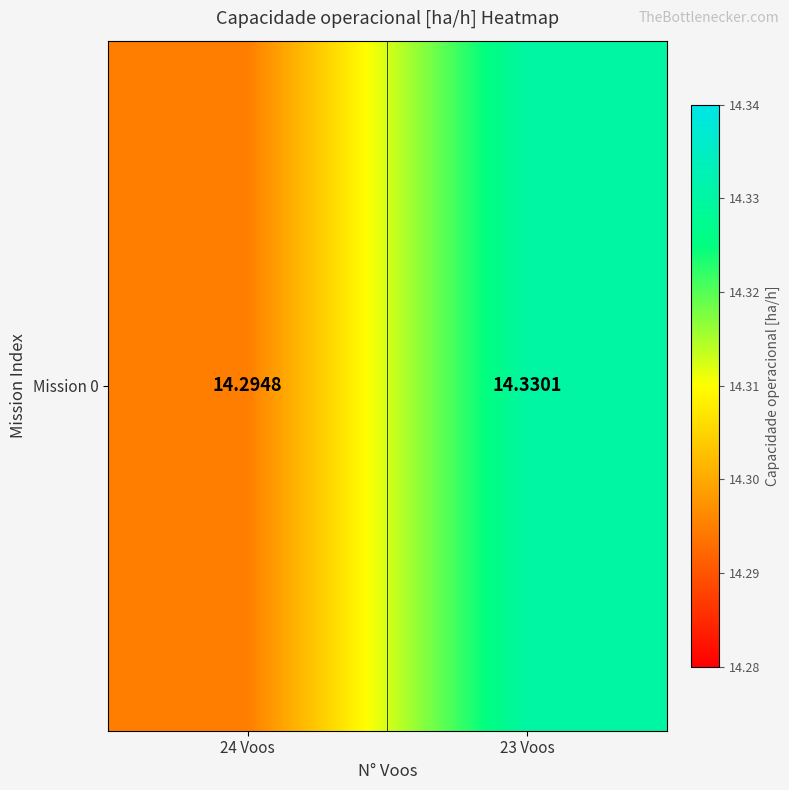

How many values are between 14 and 15?

2